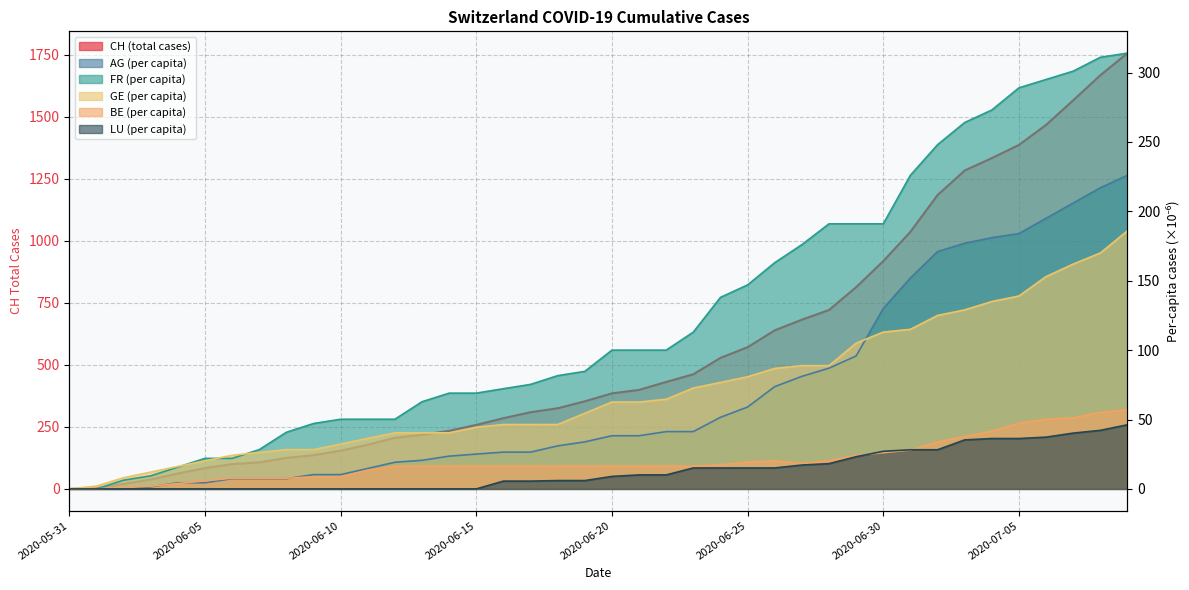

How many series are shown in this chart?

6